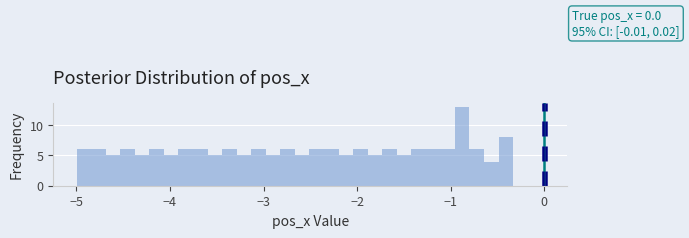

Around what value on the x-axis is the tallest bar? Give the approximate position of its centre, as read against the axis.

-0.9